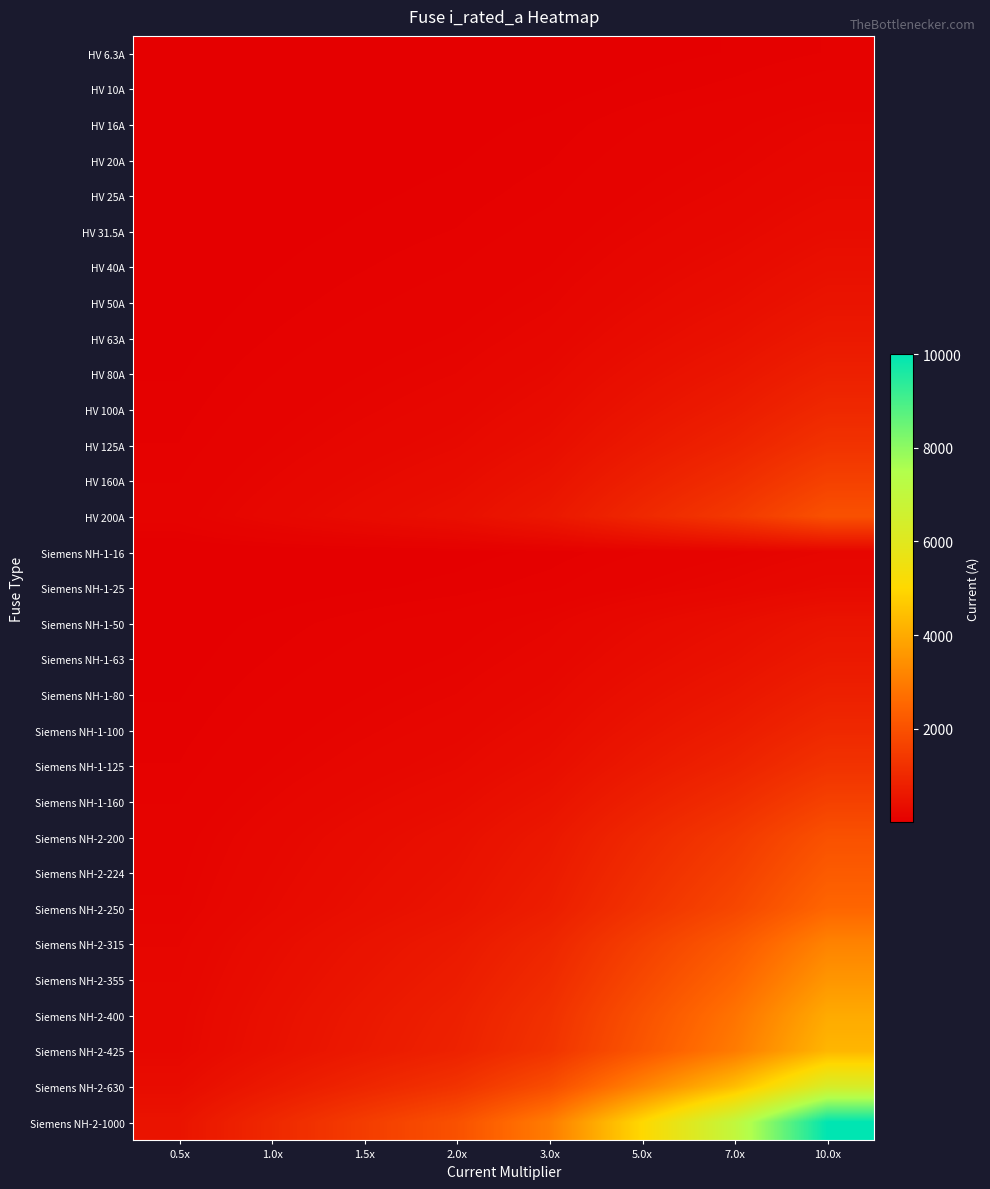

Reading left to right, transcribe all the data shown in this chart.

HV 6.3A: 0.5x=3.1	1.0x=6.3	1.5x=9.4	2.0x=12.6	3.0x=18.9	5.0x=31.5	7.0x=44.1	10.0x=63.0
HV 10A: 0.5x=5.0	1.0x=10.0	1.5x=15.0	2.0x=20.0	3.0x=30.0	5.0x=50.0	7.0x=70.0	10.0x=100.0
HV 16A: 0.5x=8.0	1.0x=16.0	1.5x=24.0	2.0x=32.0	3.0x=48.0	5.0x=80.0	7.0x=112.0	10.0x=160.0
HV 20A: 0.5x=10.0	1.0x=20.0	1.5x=30.0	2.0x=40.0	3.0x=60.0	5.0x=100.0	7.0x=140.0	10.0x=200.0
HV 25A: 0.5x=12.5	1.0x=25.0	1.5x=37.5	2.0x=50.0	3.0x=75.0	5.0x=125.0	7.0x=175.0	10.0x=250.0
HV 31.5A: 0.5x=15.8	1.0x=31.5	1.5x=47.2	2.0x=63.0	3.0x=94.5	5.0x=157.5	7.0x=220.5	10.0x=315.0
HV 40A: 0.5x=20.0	1.0x=40.0	1.5x=60.0	2.0x=80.0	3.0x=120.0	5.0x=200.0	7.0x=280.0	10.0x=400.0
HV 50A: 0.5x=25.0	1.0x=50.0	1.5x=75.0	2.0x=100.0	3.0x=150.0	5.0x=250.0	7.0x=350.0	10.0x=500.0
HV 63A: 0.5x=31.5	1.0x=63.0	1.5x=94.5	2.0x=126.0	3.0x=189.0	5.0x=315.0	7.0x=441.0	10.0x=630.0
HV 80A: 0.5x=40.0	1.0x=80.0	1.5x=120.0	2.0x=160.0	3.0x=240.0	5.0x=400.0	7.0x=560.0	10.0x=800.0
HV 100A: 0.5x=50.0	1.0x=100.0	1.5x=150.0	2.0x=200.0	3.0x=300.0	5.0x=500.0	7.0x=700.0	10.0x=1000.0
HV 125A: 0.5x=62.5	1.0x=125.0	1.5x=187.5	2.0x=250.0	3.0x=375.0	5.0x=625.0	7.0x=875.0	10.0x=1250.0
HV 160A: 0.5x=80.0	1.0x=160.0	1.5x=240.0	2.0x=320.0	3.0x=480.0	5.0x=800.0	7.0x=1120.0	10.0x=1600.0
HV 200A: 0.5x=100.0	1.0x=200.0	1.5x=300.0	2.0x=400.0	3.0x=600.0	5.0x=1000.0	7.0x=1400.0	10.0x=2000.0
Siemens NH-1-16: 0.5x=8.0	1.0x=16.0	1.5x=24.0	2.0x=32.0	3.0x=48.0	5.0x=80.0	7.0x=112.0	10.0x=160.0
Siemens NH-1-25: 0.5x=12.5	1.0x=25.0	1.5x=37.5	2.0x=50.0	3.0x=75.0	5.0x=125.0	7.0x=175.0	10.0x=250.0
Siemens NH-1-50: 0.5x=25.0	1.0x=50.0	1.5x=75.0	2.0x=100.0	3.0x=150.0	5.0x=250.0	7.0x=350.0	10.0x=500.0
Siemens NH-1-63: 0.5x=31.5	1.0x=63.0	1.5x=94.5	2.0x=126.0	3.0x=189.0	5.0x=315.0	7.0x=441.0	10.0x=630.0
Siemens NH-1-80: 0.5x=40.0	1.0x=80.0	1.5x=120.0	2.0x=160.0	3.0x=240.0	5.0x=400.0	7.0x=560.0	10.0x=800.0
Siemens NH-1-100: 0.5x=50.0	1.0x=100.0	1.5x=150.0	2.0x=200.0	3.0x=300.0	5.0x=500.0	7.0x=700.0	10.0x=1000.0
Siemens NH-1-125: 0.5x=62.5	1.0x=125.0	1.5x=187.5	2.0x=250.0	3.0x=375.0	5.0x=625.0	7.0x=875.0	10.0x=1250.0
Siemens NH-1-160: 0.5x=80.0	1.0x=160.0	1.5x=240.0	2.0x=320.0	3.0x=480.0	5.0x=800.0	7.0x=1120.0	10.0x=1600.0
Siemens NH-2-200: 0.5x=100.0	1.0x=200.0	1.5x=300.0	2.0x=400.0	3.0x=600.0	5.0x=1000.0	7.0x=1400.0	10.0x=2000.0
Siemens NH-2-224: 0.5x=112.0	1.0x=224.0	1.5x=336.0	2.0x=448.0	3.0x=672.0	5.0x=1120.0	7.0x=1568.0	10.0x=2240.0
Siemens NH-2-250: 0.5x=125.0	1.0x=250.0	1.5x=375.0	2.0x=500.0	3.0x=750.0	5.0x=1250.0	7.0x=1750.0	10.0x=2500.0
Siemens NH-2-315: 0.5x=157.5	1.0x=315.0	1.5x=472.5	2.0x=630.0	3.0x=945.0	5.0x=1575.0	7.0x=2205.0	10.0x=3150.0
Siemens NH-2-355: 0.5x=177.5	1.0x=355.0	1.5x=532.5	2.0x=710.0	3.0x=1065.0	5.0x=1775.0	7.0x=2485.0	10.0x=3550.0
Siemens NH-2-400: 0.5x=200.0	1.0x=400.0	1.5x=600.0	2.0x=800.0	3.0x=1200.0	5.0x=2000.0	7.0x=2800.0	10.0x=4000.0
Siemens NH-2-425: 0.5x=212.5	1.0x=425.0	1.5x=637.5	2.0x=850.0	3.0x=1275.0	5.0x=2125.0	7.0x=2975.0	10.0x=4250.0
Siemens NH-2-630: 0.5x=315.0	1.0x=630.0	1.5x=945.0	2.0x=1260.0	3.0x=1890.0	5.0x=3150.0	7.0x=4410.0	10.0x=6300.0
Siemens NH-2-1000: 0.5x=500.0	1.0x=1000.0	1.5x=1500.0	2.0x=2000.0	3.0x=3000.0	5.0x=5000.0	7.0x=7000.0	10.0x=10000.0